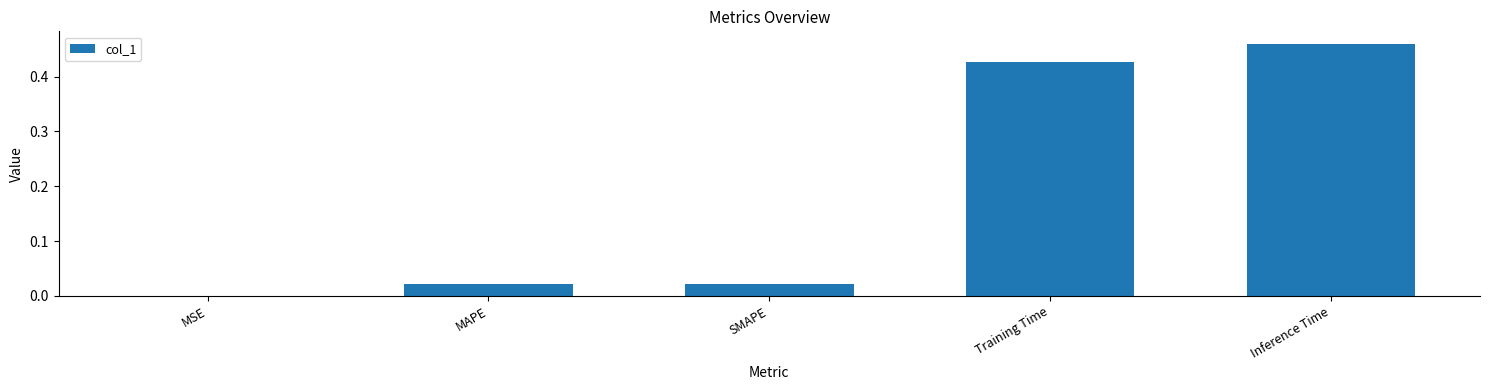

Which label corresponds to the largest value in the chart?

Inference Time